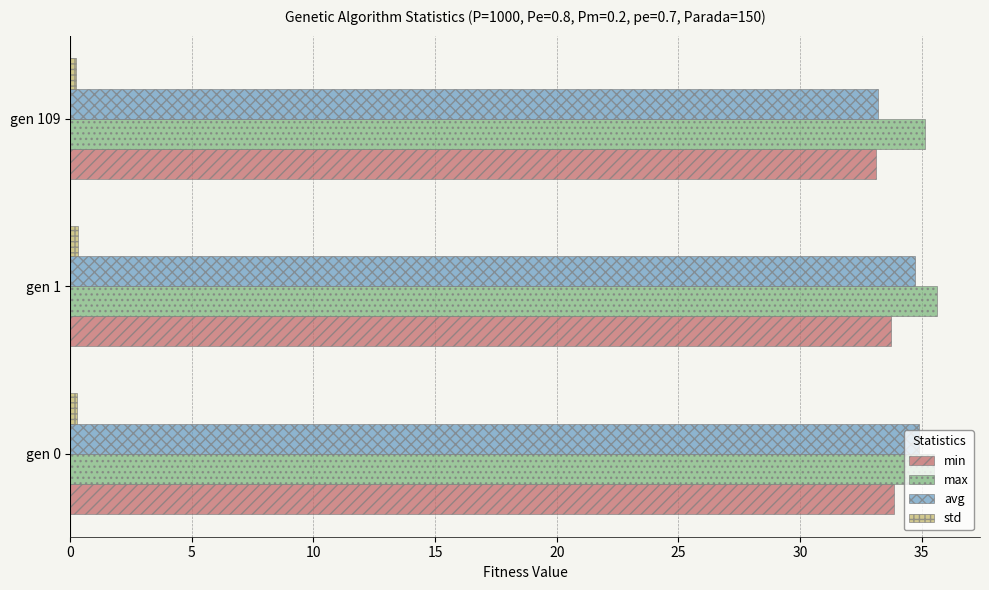

What is the sum of all min values?

100.7